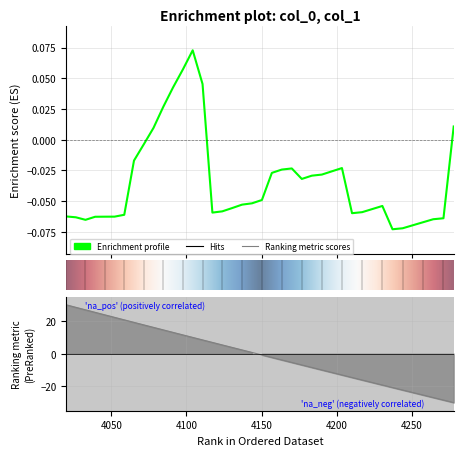

How many data points in y are above 0?

7